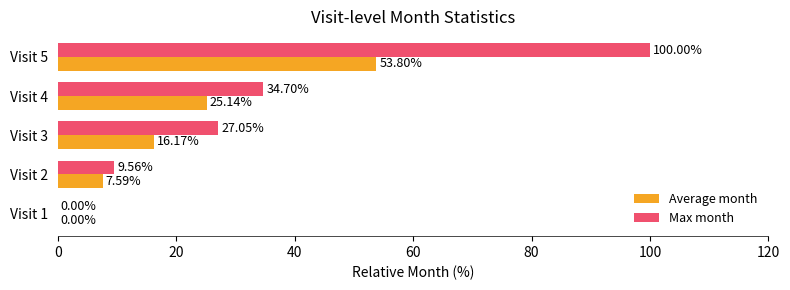

Count the number of categories in the chart.

5